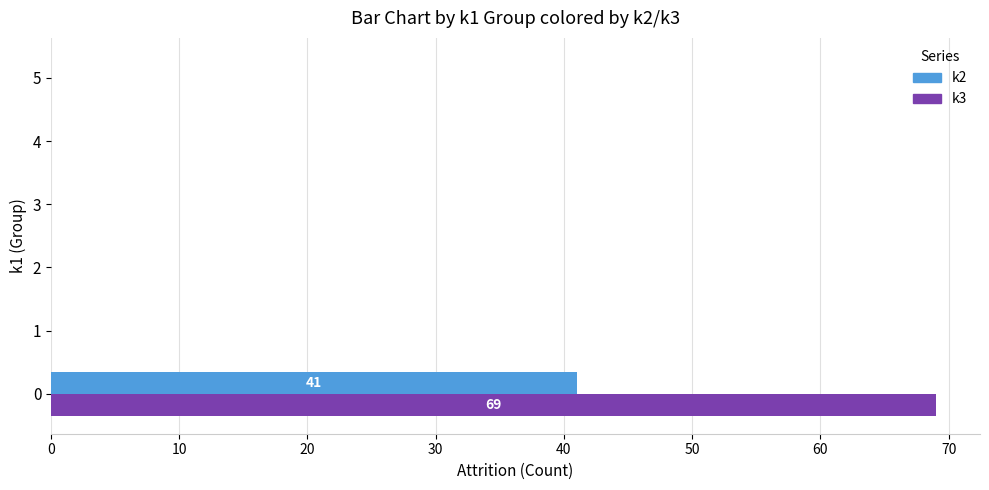

Is it true that k3 equals 0 at 3?

True